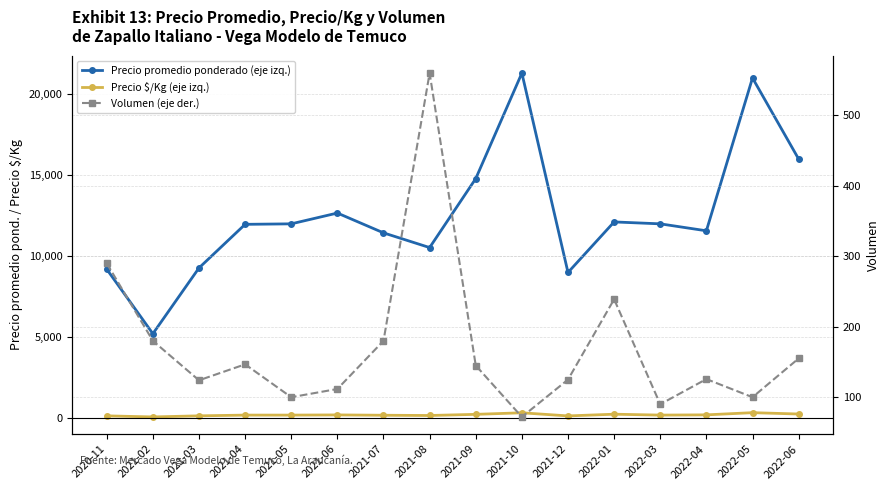

True or false: Precio promedio ponderado (eje izq.) and Volumen (eje der.) intersect in this chart.

False